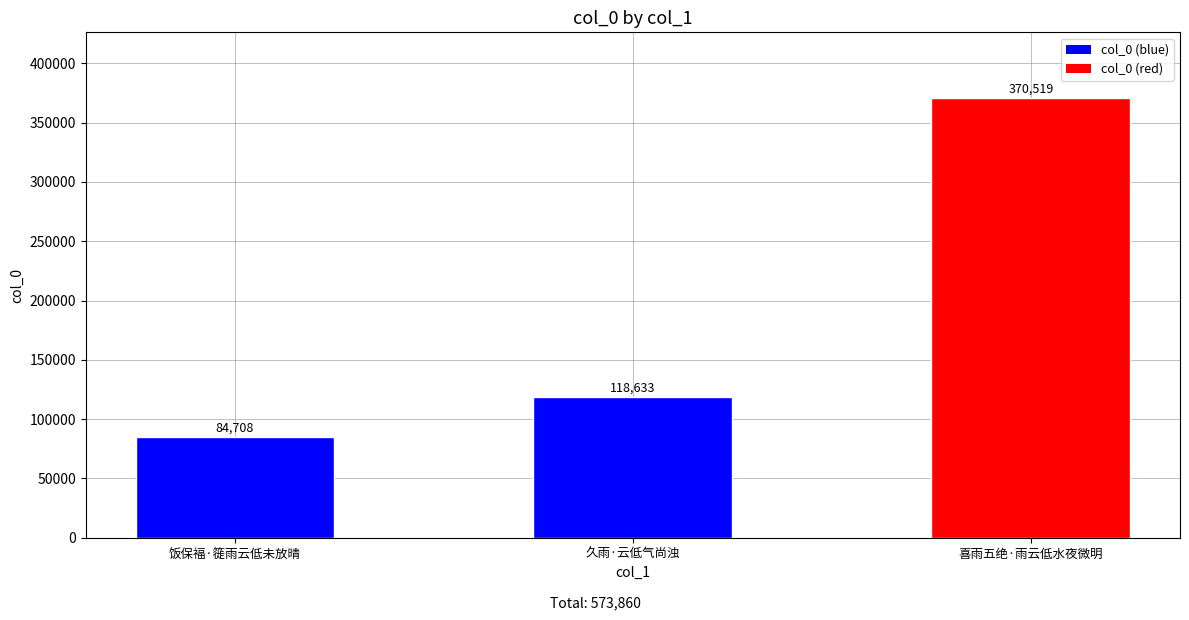

Which has a higher value, 饭保褔·簁雨云低未放晴 or 久雨·云低气尚浊?

久雨·云低气尚浊